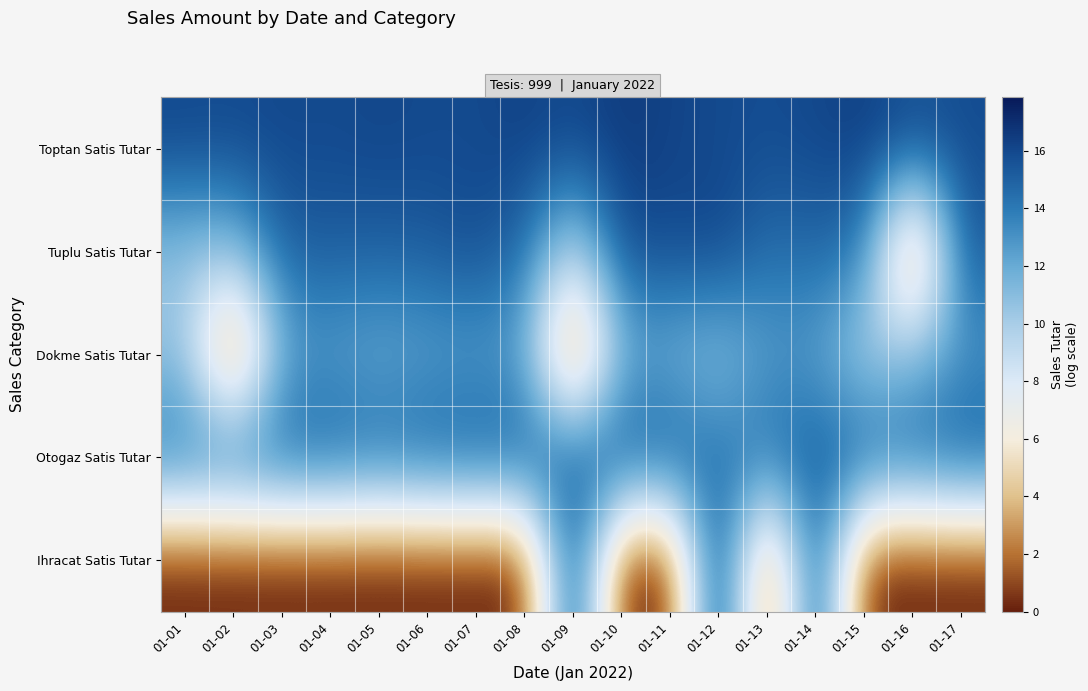

What is the greatest value displayed?

17.8